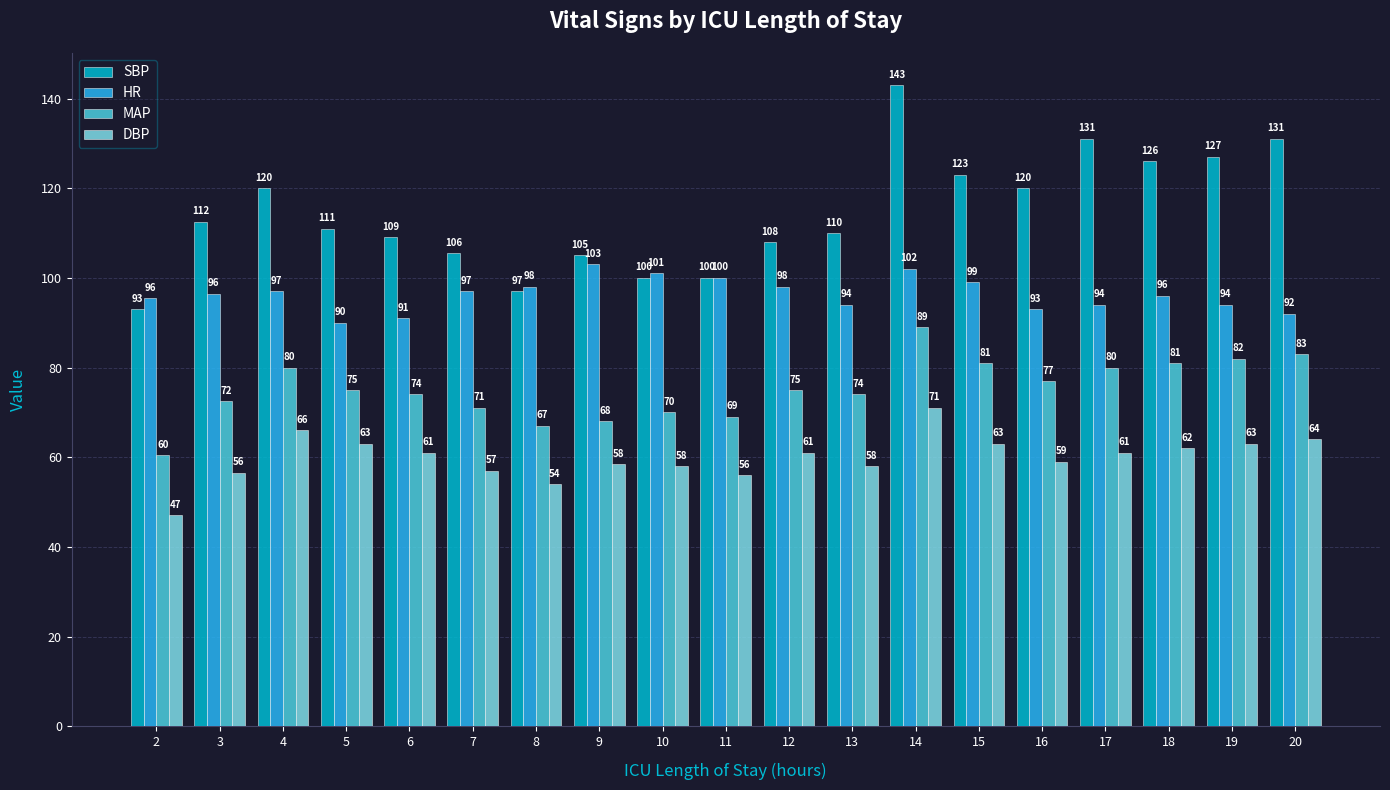

Rank the series by their average value, from highest to lowest.

SBP, HR, MAP, DBP